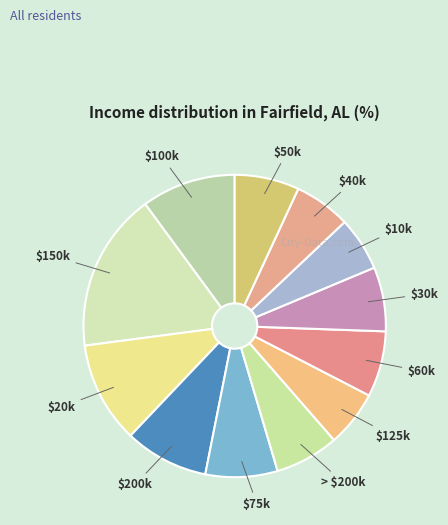

Which category has the biggest portion of the pie?

$150k